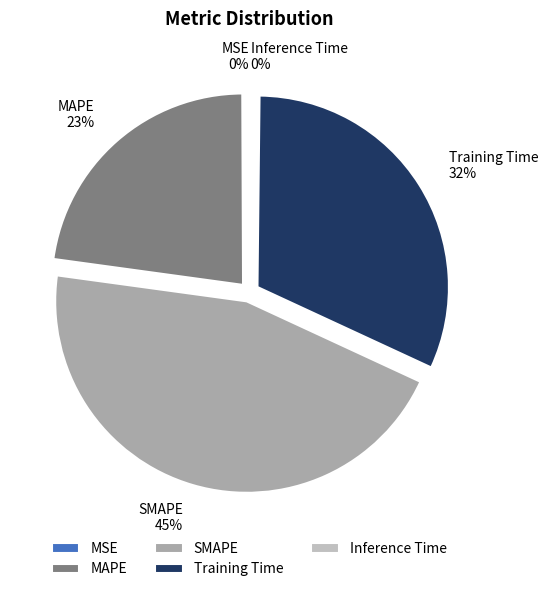

To the nearest percent, what is the average slice percentage?

20%